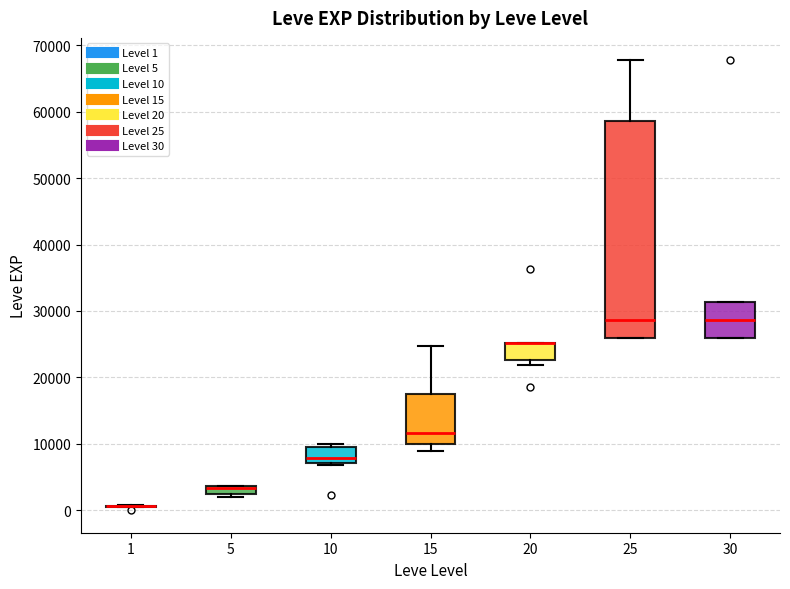

Comparing the boxes themselves (not the whiskers), which one is the tallest?

25